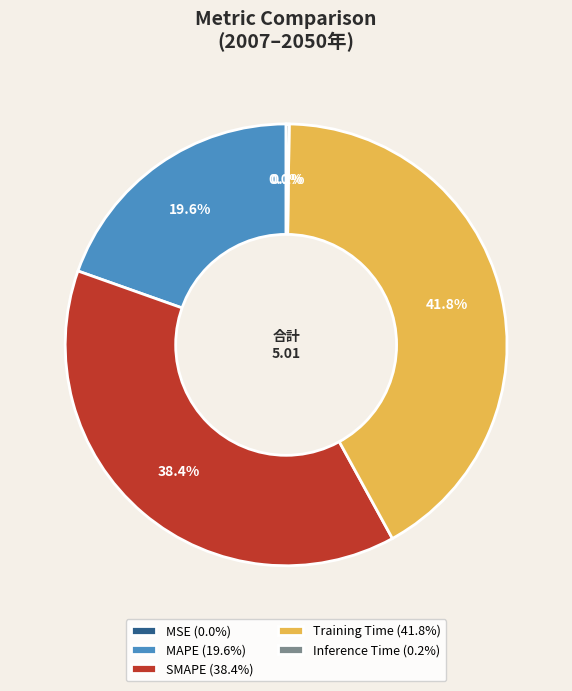

What is the ratio of the value at Training Time to the value at SMAPE?

1.1